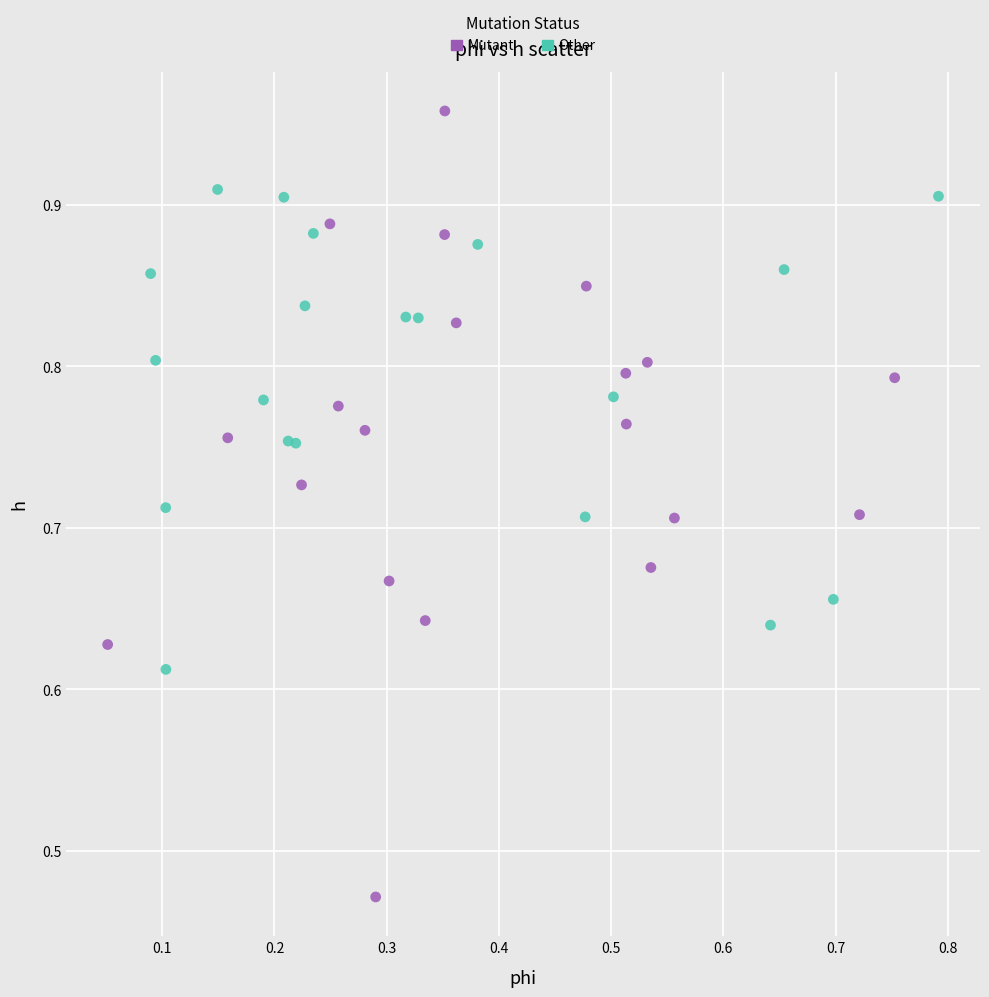

Which series reaches the maximum Y coordinate?

Mutant